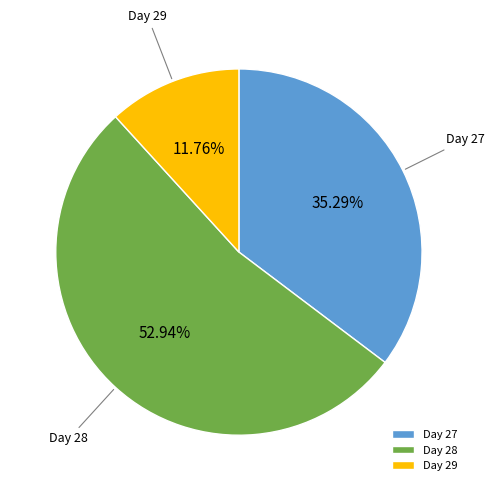

What is the largest slice in the pie chart?

Day 28